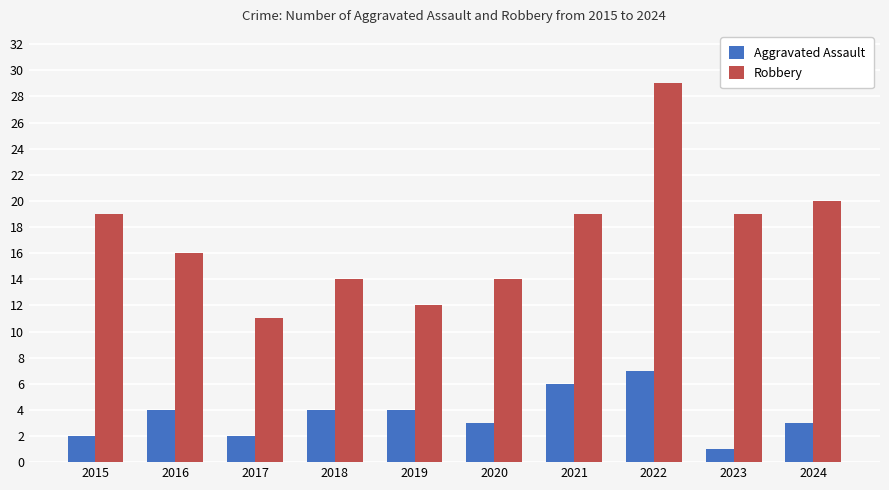

Which series has the largest total across all categories?

Robbery